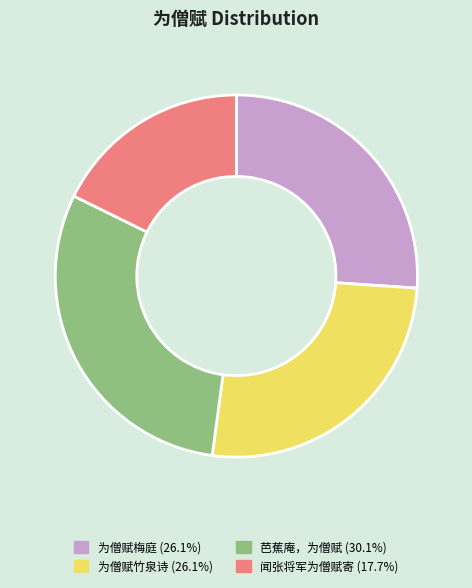

Does any single category account for the majority?

No